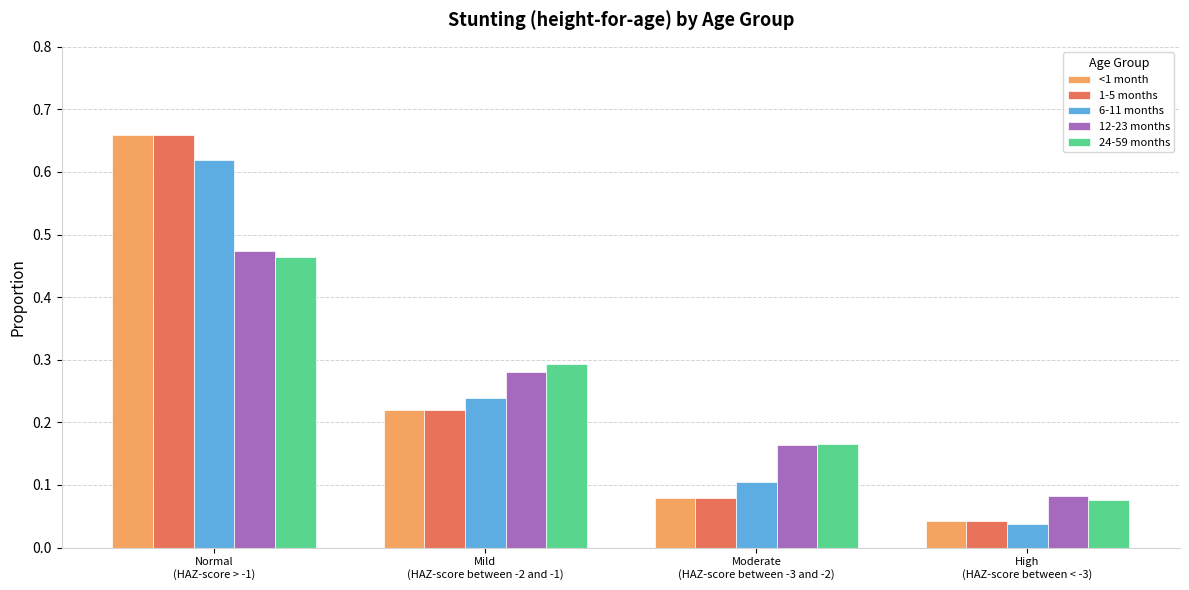

What is the sum of all 24-59 months values?

1.0